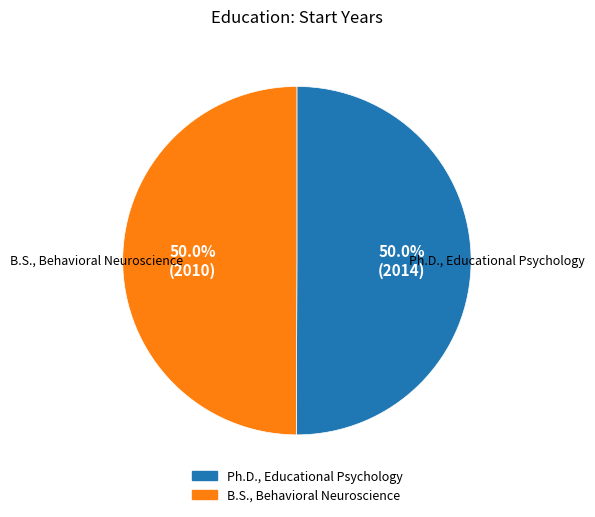

How many segments does this pie chart have?

2